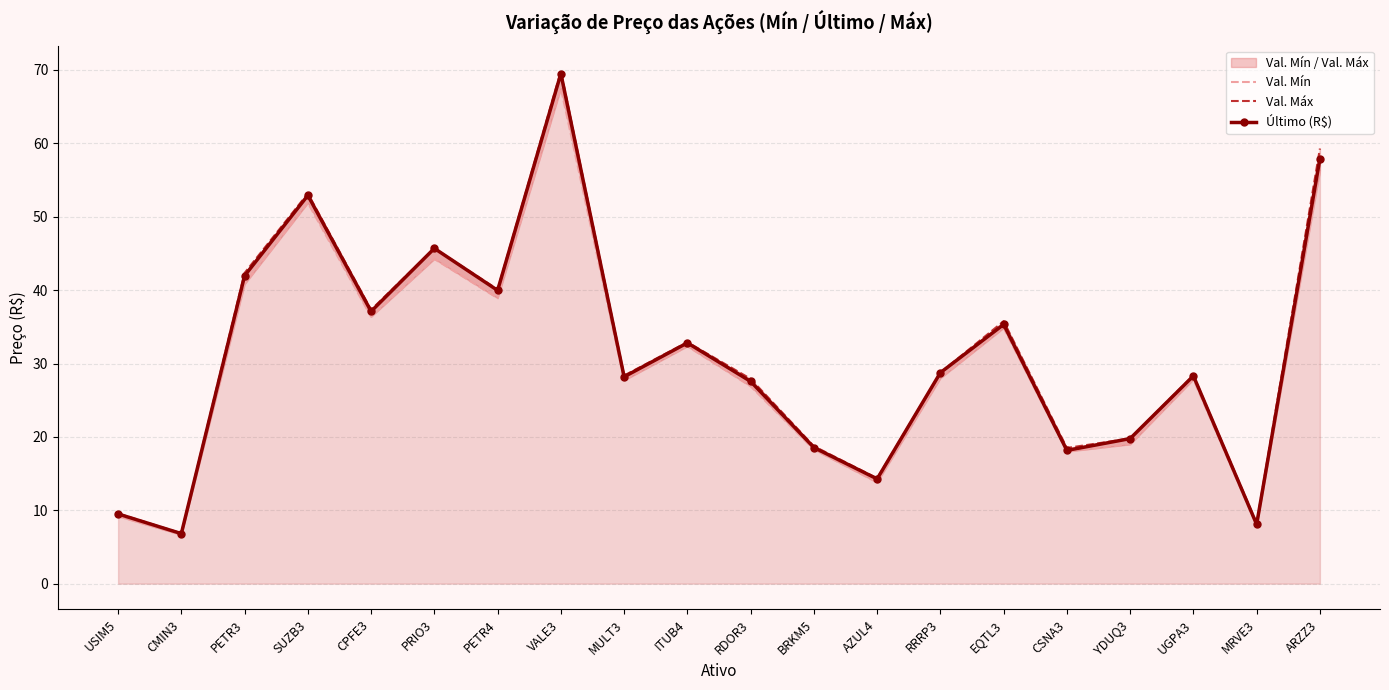

Reading left to right, extract all data points from this chart.

Val. Mín: 9.2	6.7	40.8	51.9	36.4	44.2	38.9	67.5	27.7	32.4	26.9	18.3	13.8	28.0	34.9	18.0	19.0	27.8	7.9	56.2
Val. Máx: 9.6	6.9	42.3	53.2	37.3	45.7	40.1	69.8	28.4	32.9	27.9	18.7	14.4	28.8	35.8	18.5	19.8	28.4	8.2	59.3
Último (R$): 9.5	6.8	42.0	52.9	37.1	45.7	40.0	69.5	28.2	32.8	27.6	18.6	14.3	28.8	35.3	18.2	19.8	28.3	8.1	57.9